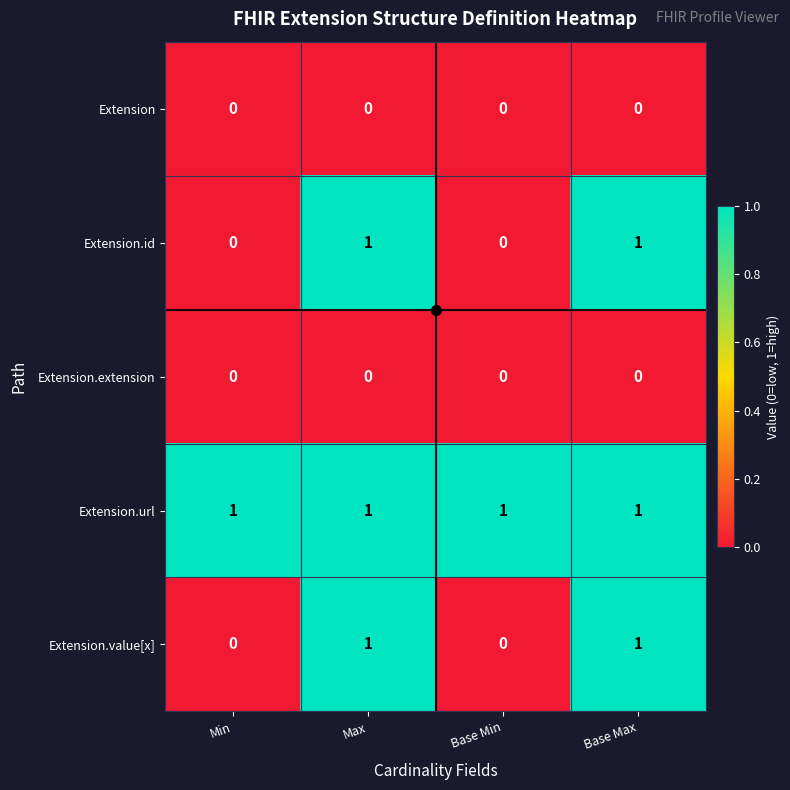

What is the sum of all Extension.url values?

4